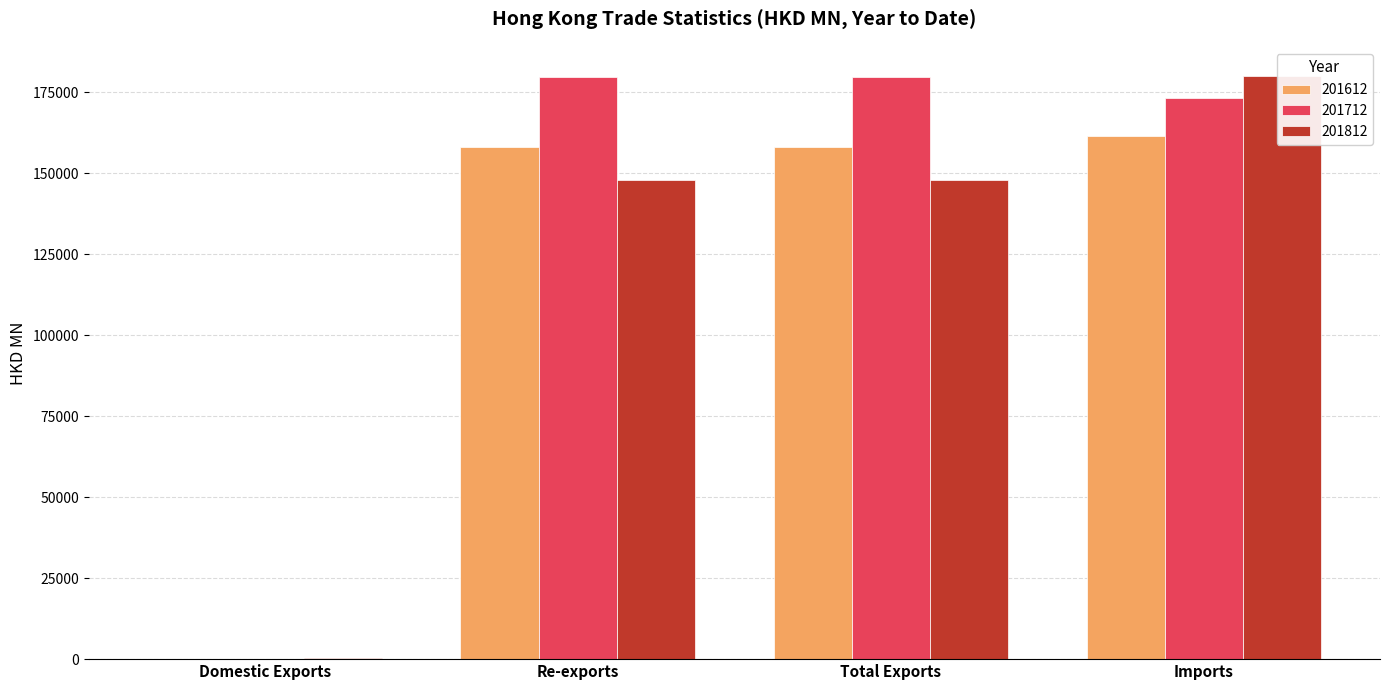

Are the bars horizontal?

No